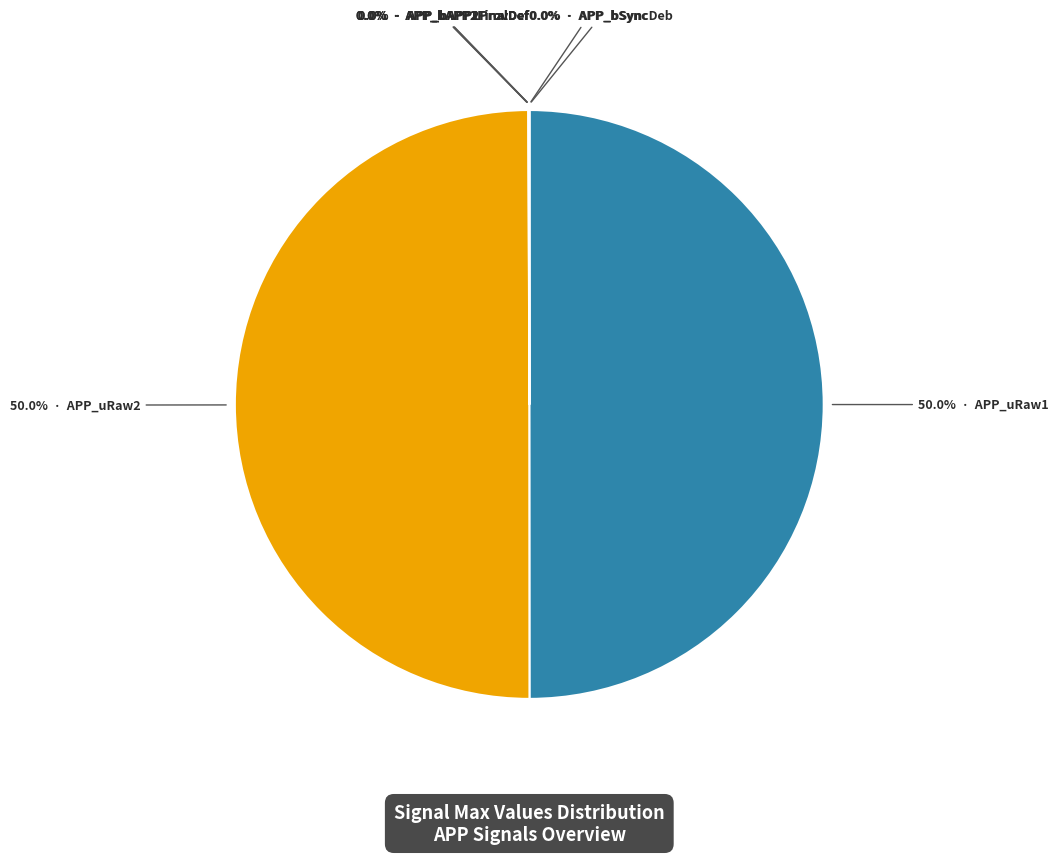

Which category has the biggest portion of the pie?

APP_uRaw1